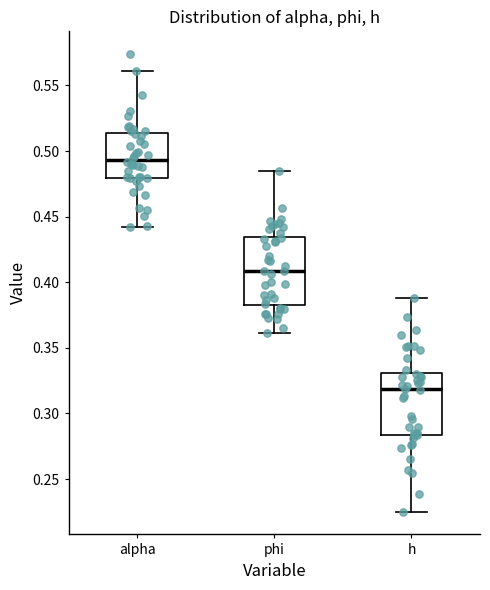

Where does the upper whisker of the box for phi end on the y-axis? The values are not printed on the chart, so give them approximately, as read against the axis.

0.485